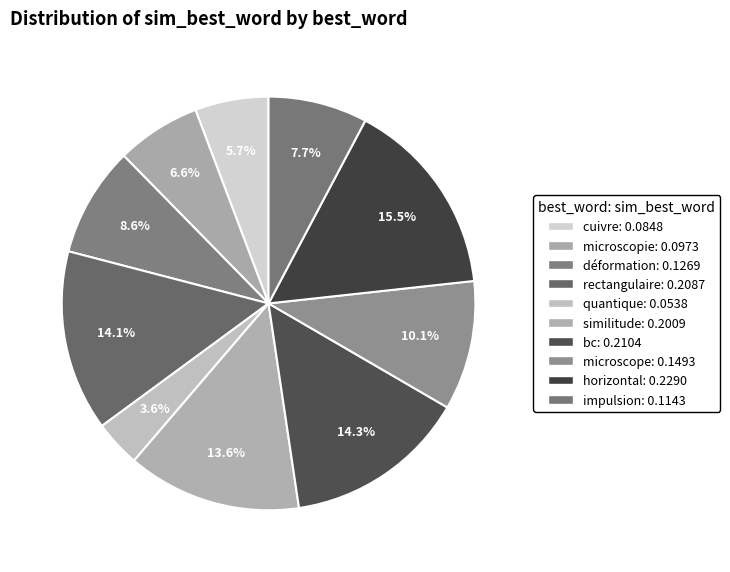

Is it true that microscopie is 7% of the pie?

True